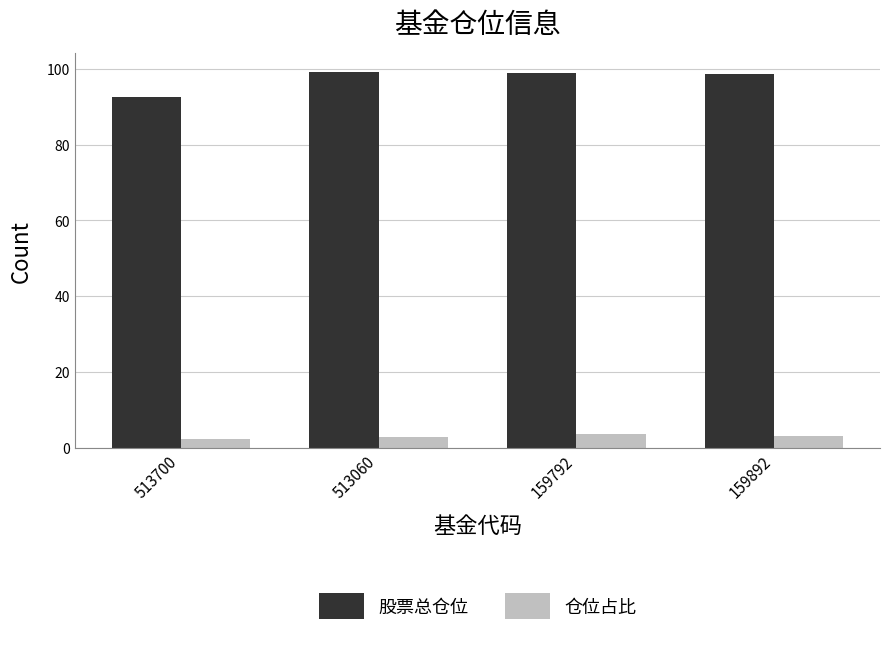

True or false: 股票总仓位 has a value of 27.4 at 159792.

False